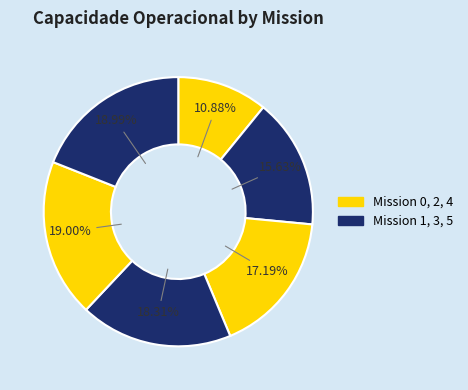

Count the number of slices in the pie.

6